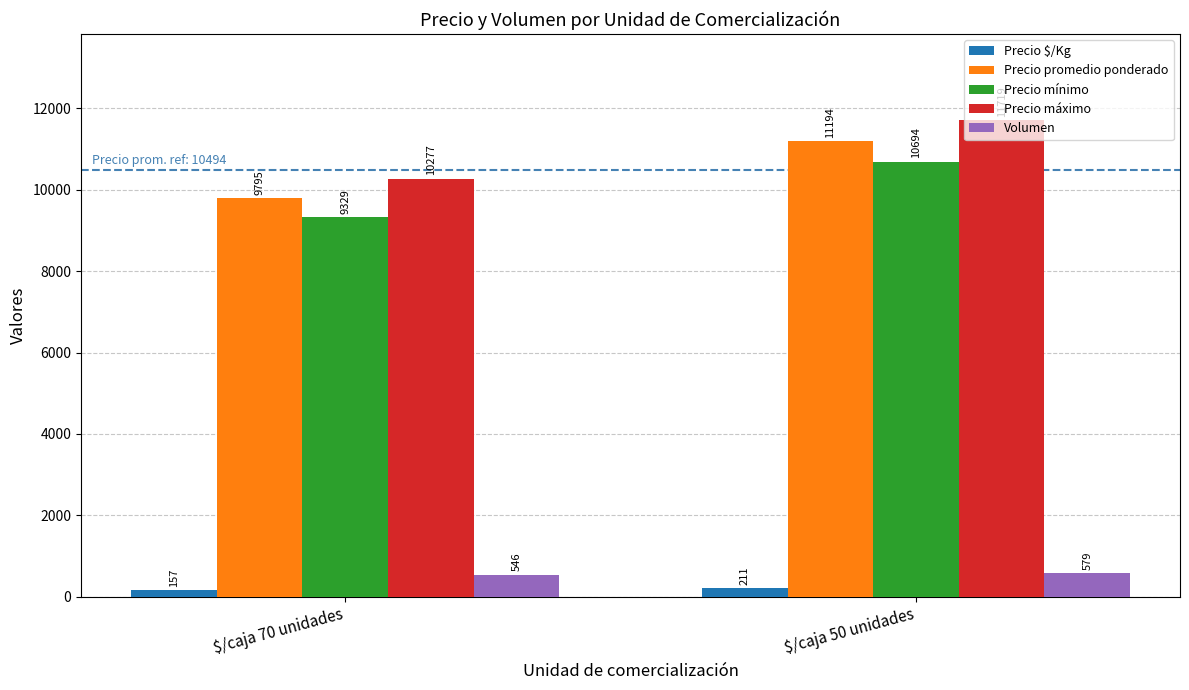

Does the chart contain any negative values?

No